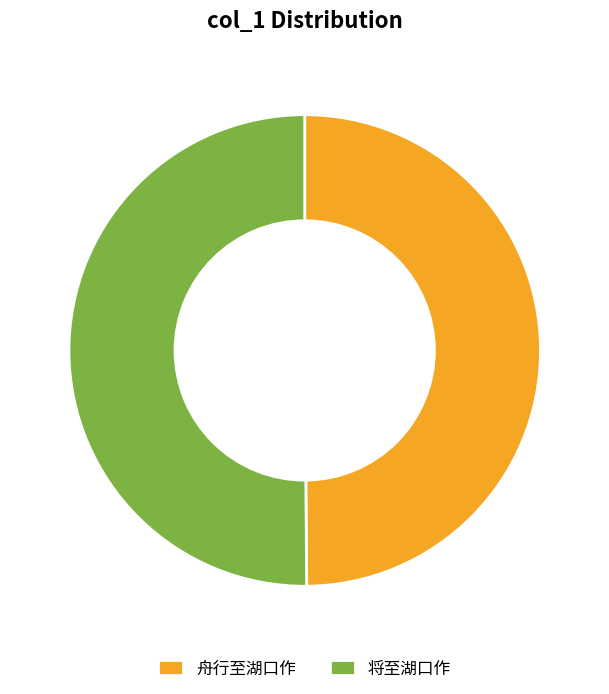

True or false: 将至湖口作 accounts for 56% of the total.

False